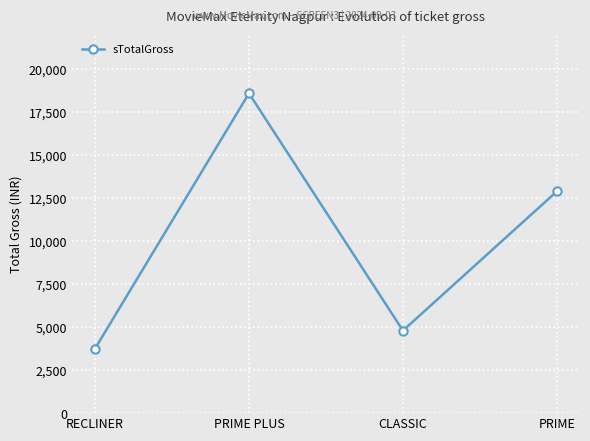

Which label corresponds to the largest value in the chart?

PRIME PLUS